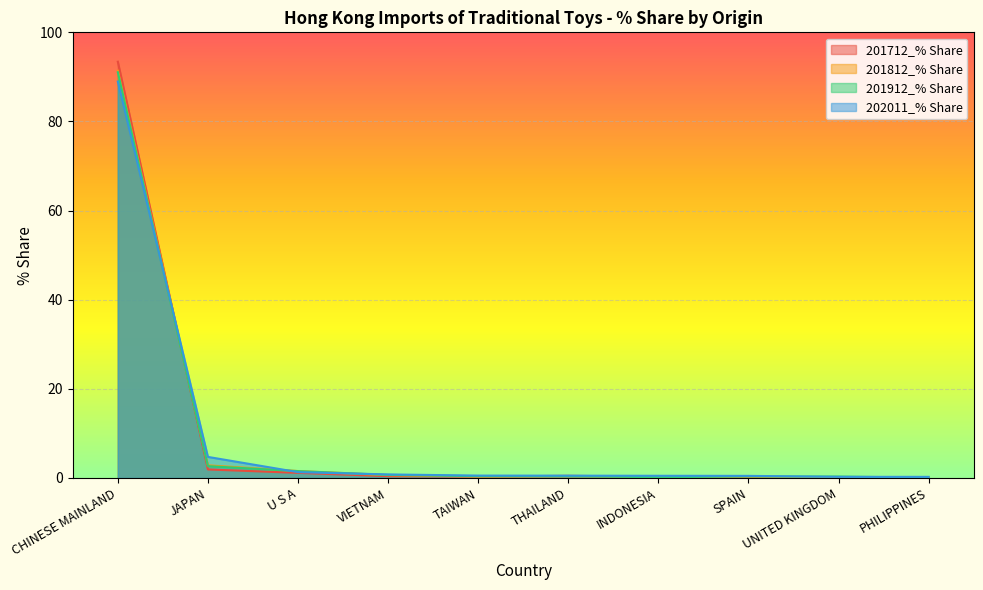

Which series has the largest range (max minus min)?

201712_% Share